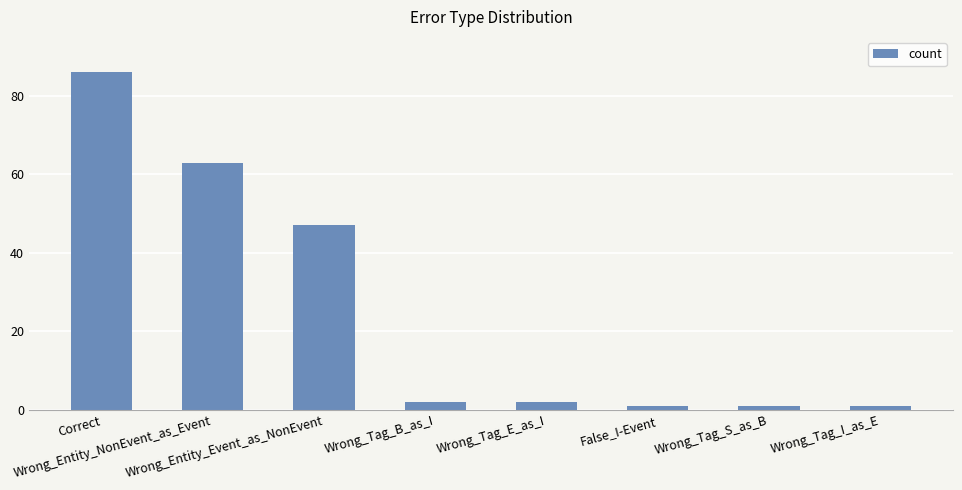

Reading right to left, extract all data points from this chart.

1	1	1	2	2	47	63	86